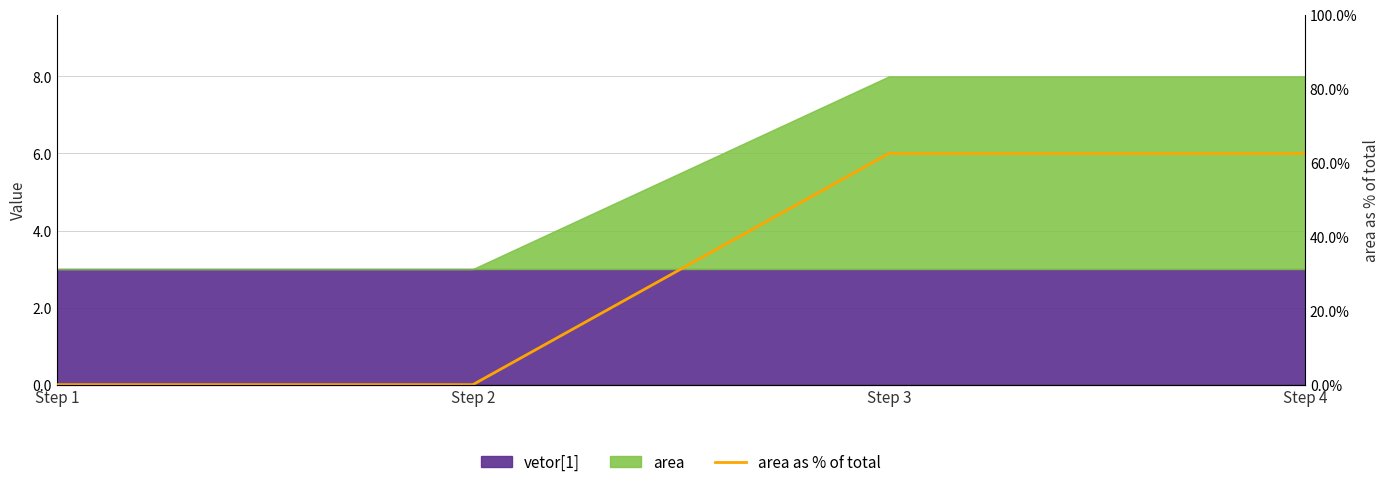

True or false: the data has more than 2 interior local peaks.

False